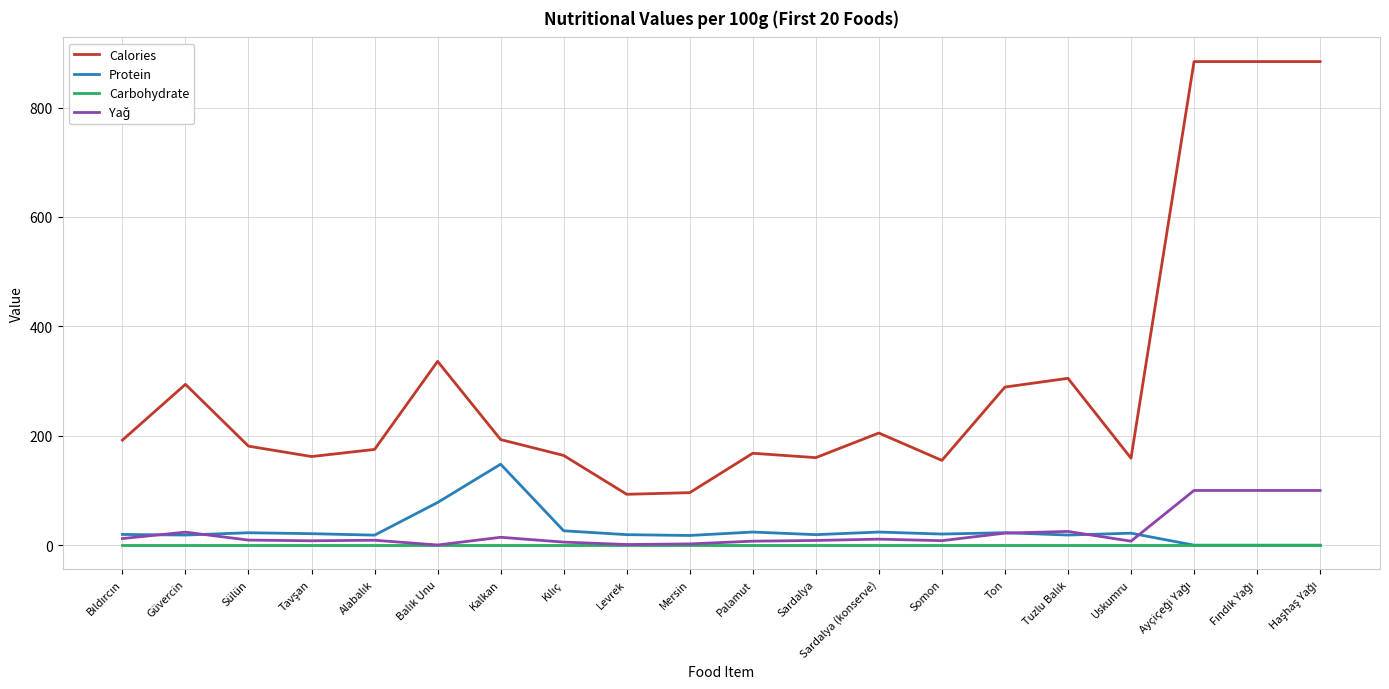

True or false: Calories and Carbohydrate cross at least once.

False